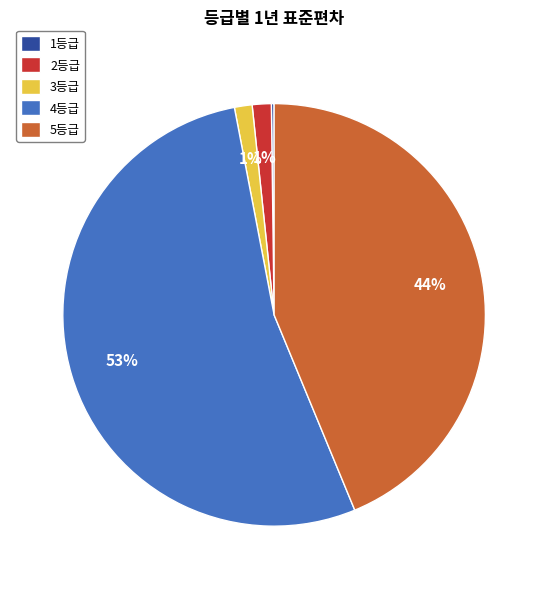

Is the sum of 2등급 and 4등급 greater than half?

Yes